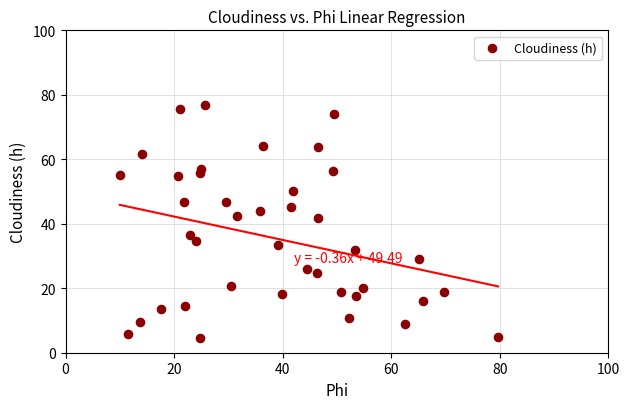

What is the range of X values (max minus min)?

69.7